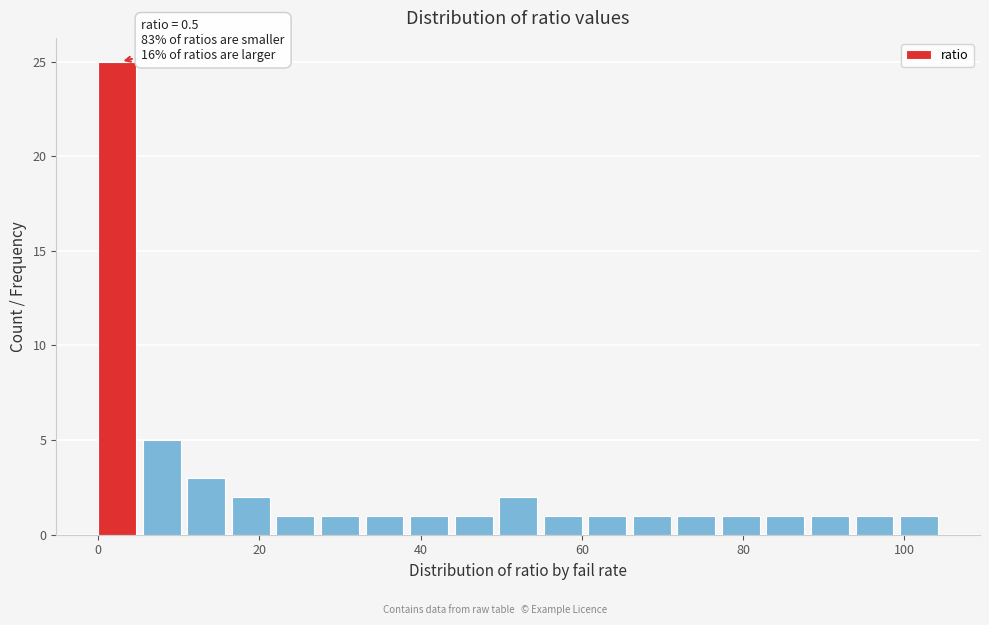

Read against the x-axis, roughly where is the centre of the tallest bar?

2